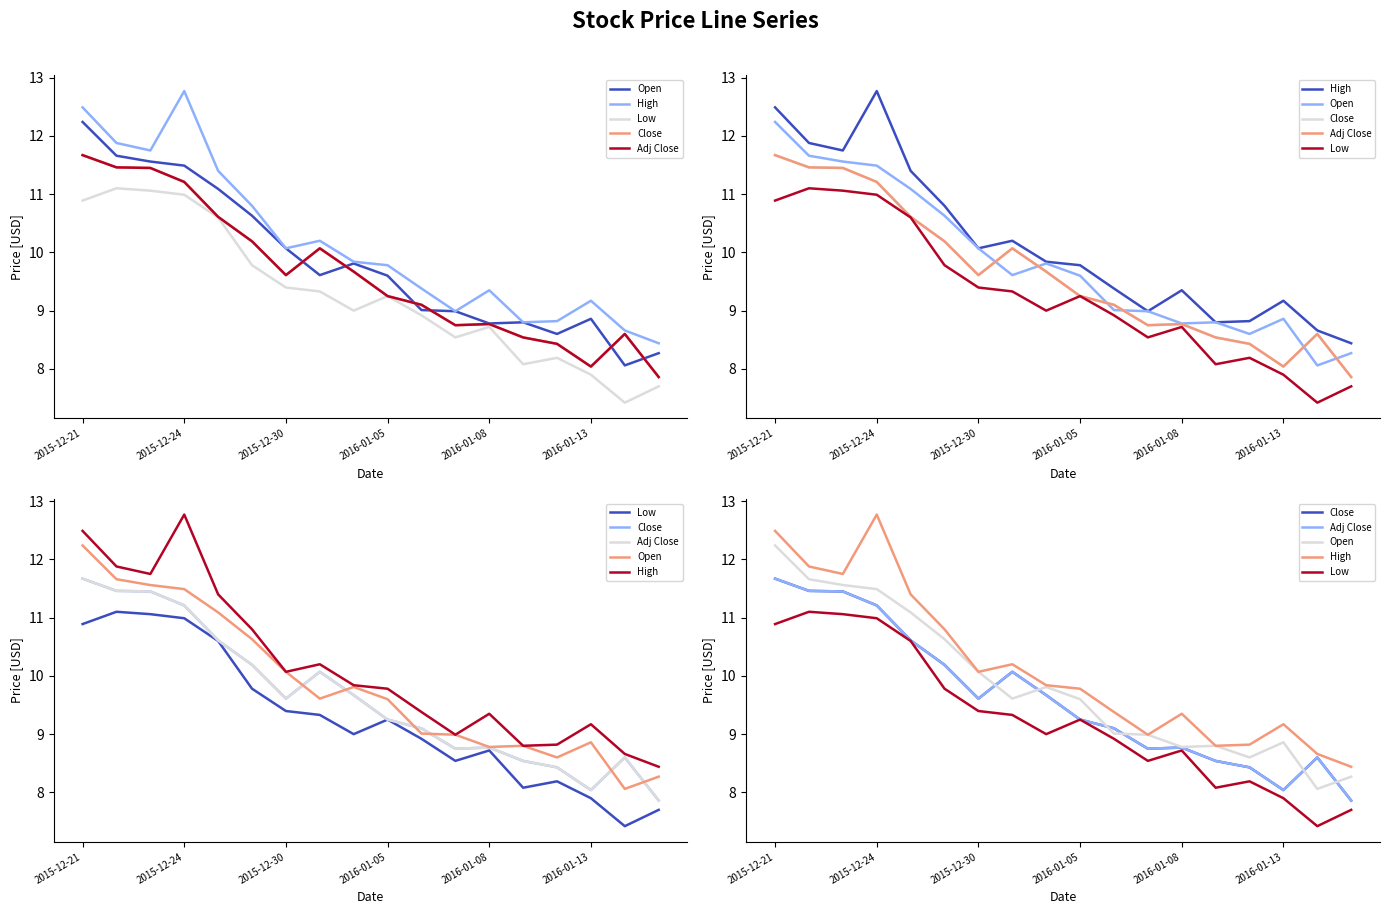

Reading left to right, list all the values displayed in this chart.

Open: 12.2	11.7	11.6	11.5	11.1	10.6	10.1	9.6	9.8	9.6	9.0	9.0	8.8	8.8	8.6	8.9	8.1	8.3
High: 12.5	11.9	11.8	12.8	11.4	10.8	10.1	10.2	9.8	9.8	9.4	9.0	9.3	8.8	8.8	9.2	8.7	8.4
Low: 10.9	11.1	11.1	11.0	10.6	9.8	9.4	9.3	9.0	9.2	8.9	8.5	8.7	8.1	8.2	7.9	7.4	7.7
Close: 11.7	11.5	11.4	11.2	10.6	10.2	9.6	10.1	9.7	9.2	9.1	8.8	8.8	8.5	8.4	8.0	8.6	7.9
Adj Close: 11.7	11.5	11.4	11.2	10.6	10.2	9.6	10.1	9.7	9.2	9.1	8.8	8.8	8.5	8.4	8.0	8.6	7.9